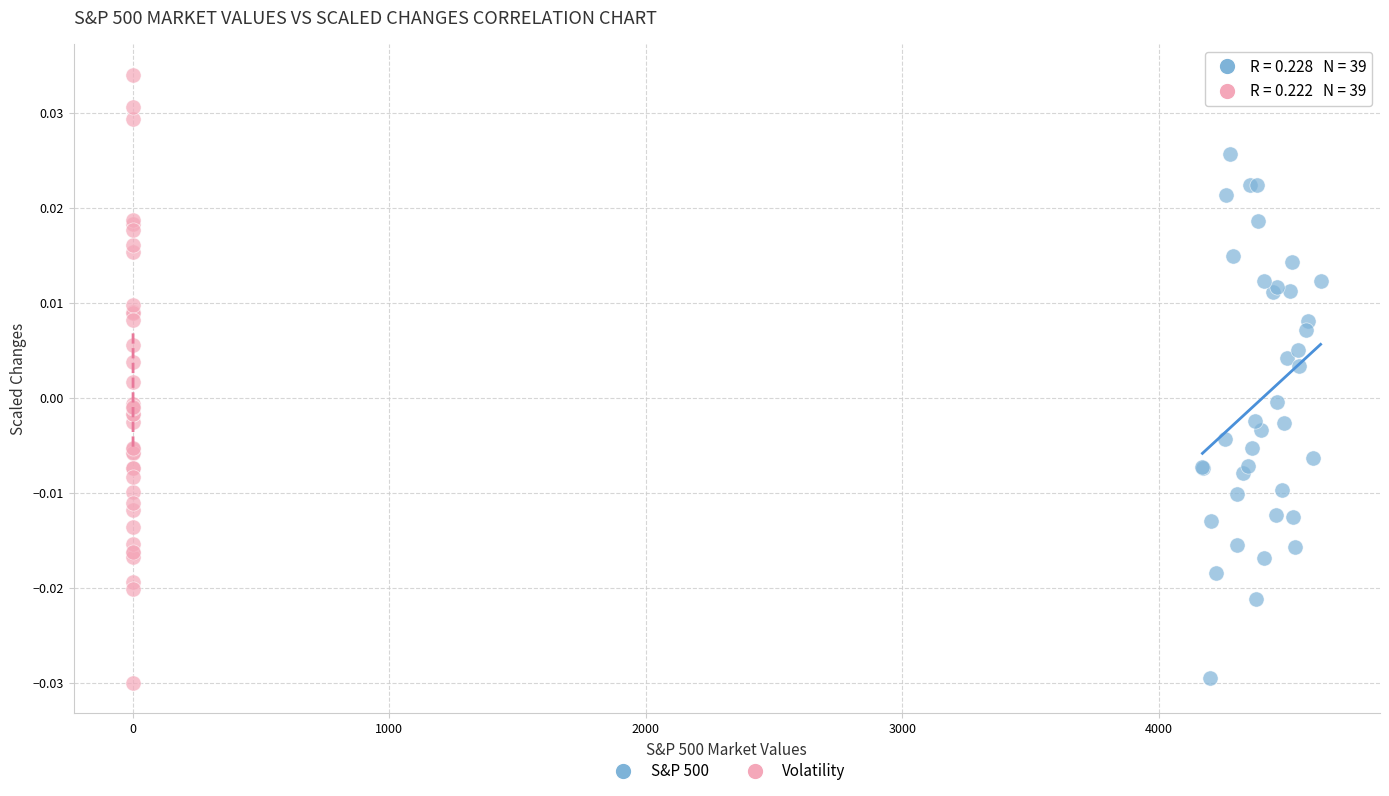

Which series contains the highest Y value?

Volatility